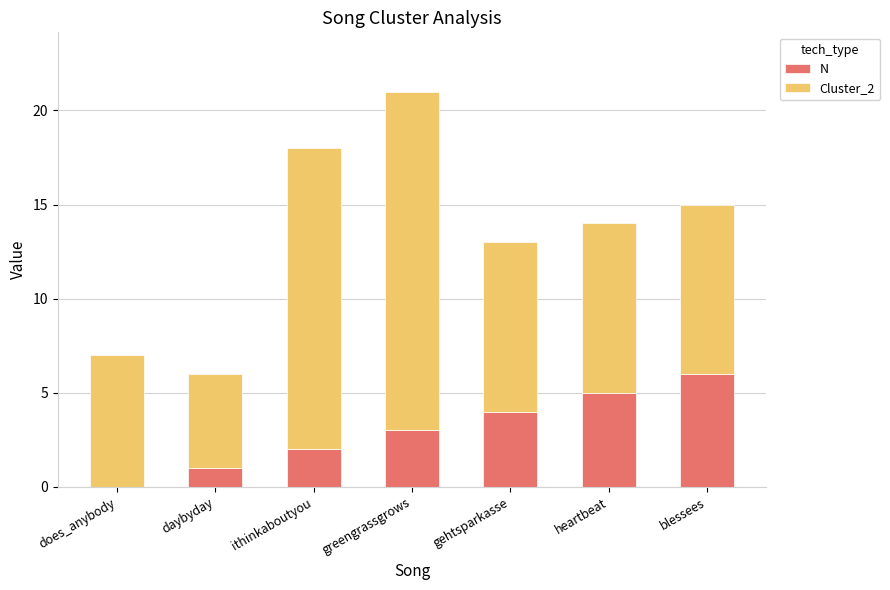

The value of N at greengrassgrows is 1. True or false?

False